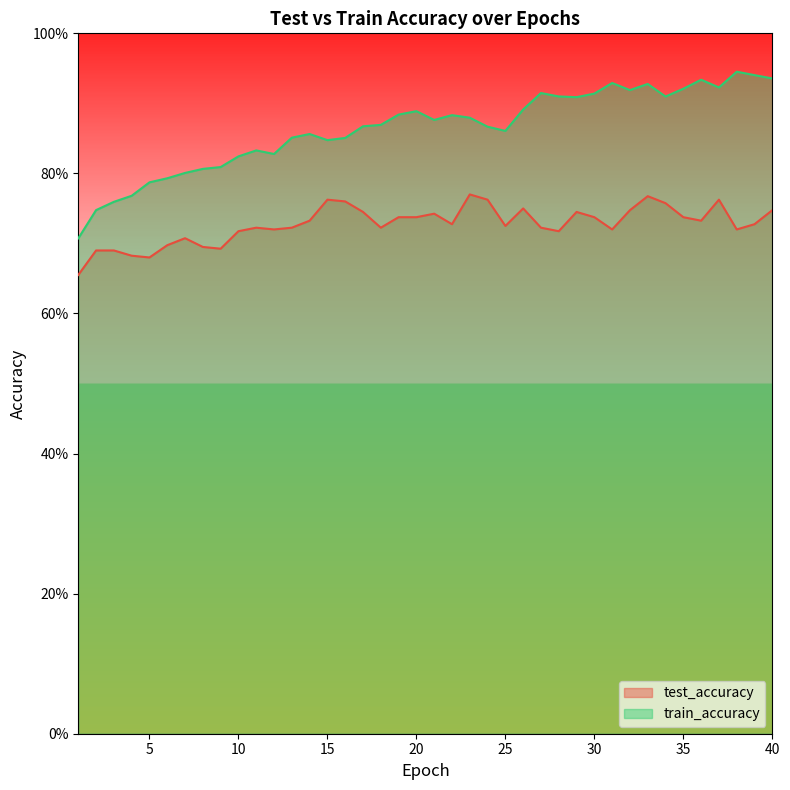

The train_accuracy series shows 0.6 at 33. True or false?

False